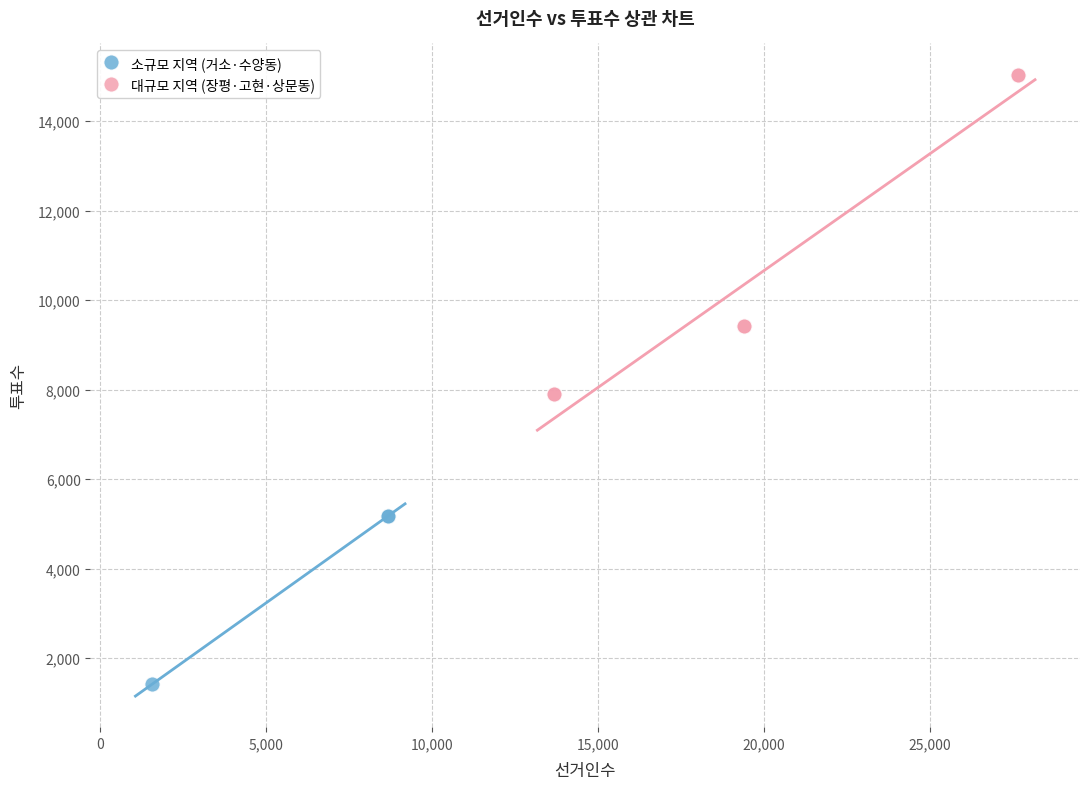

Which series contains the lowest Y value?

소규모 지역 (거소·수양동)